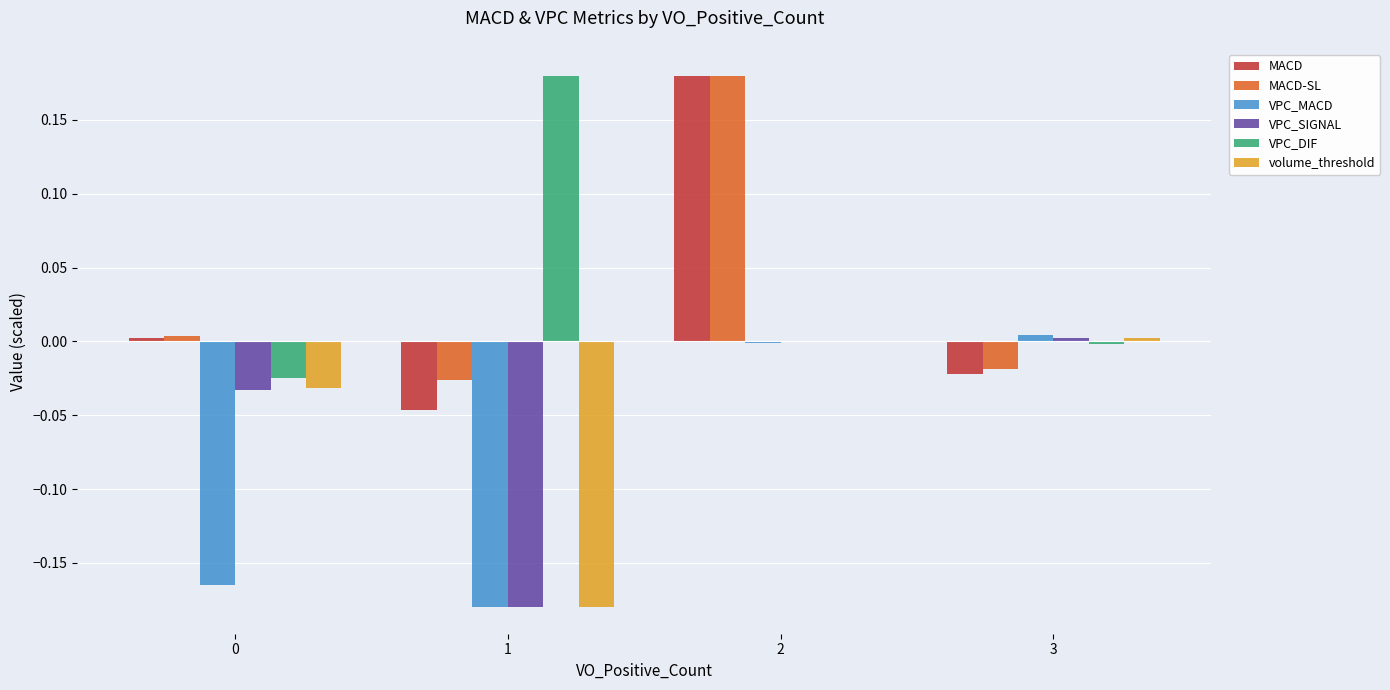

The value of MACD at 1 is -0.0. True or false?

True